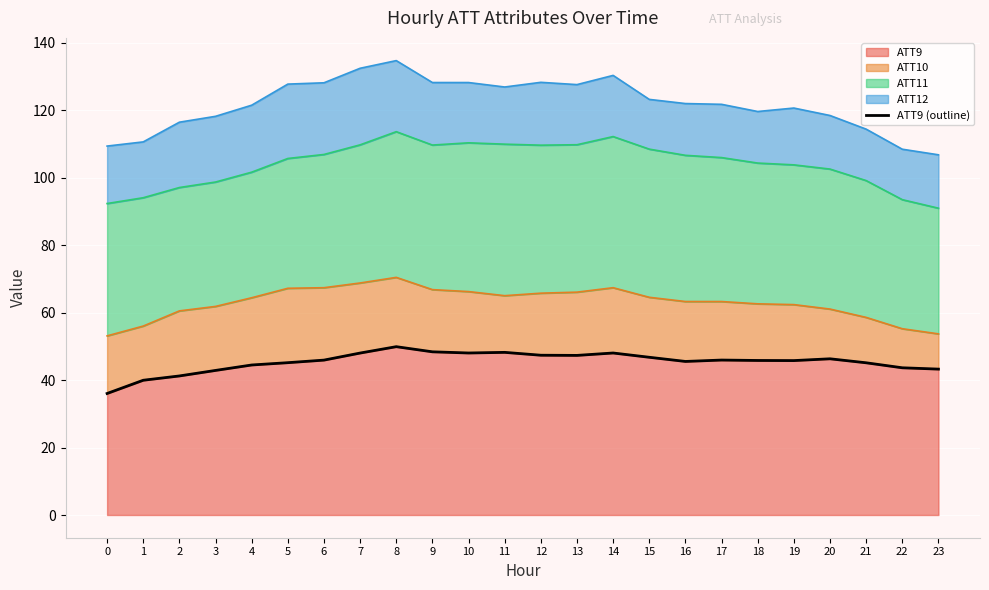

The ATT9 series shows 19.9 at 19. True or false?

False